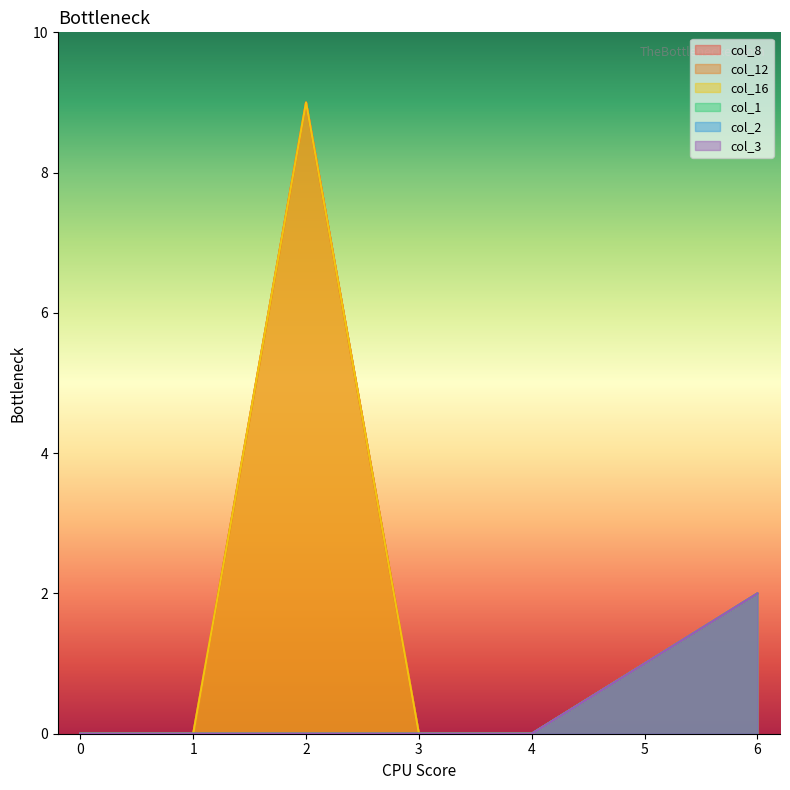

Reading left to right, transcribe all the data shown in this chart.

col_8: 0	0	9	0	0	1	2
col_12: 0	0	9	0	0	1	2
col_16: 0	0	9	0	0	1	2
col_1: 0	0	0	0	0	1	2
col_2: 0	0	0	0	0	1	2
col_3: 0	0	0	0	0	1	2